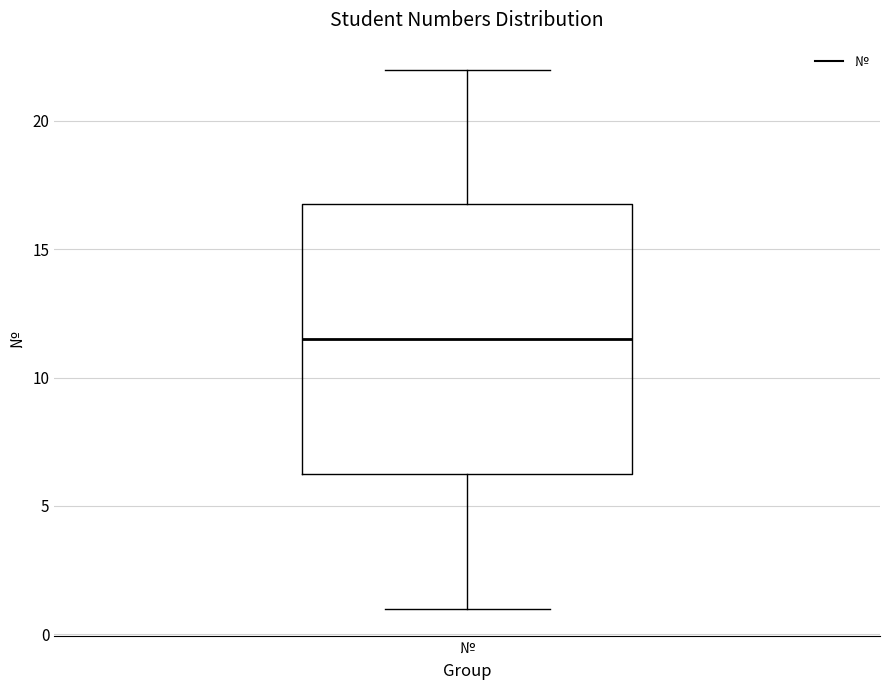

Where is the lower edge of the box for № on the y-axis? The values are not printed on the chart, so give them approximately, as read against the axis.

6.5